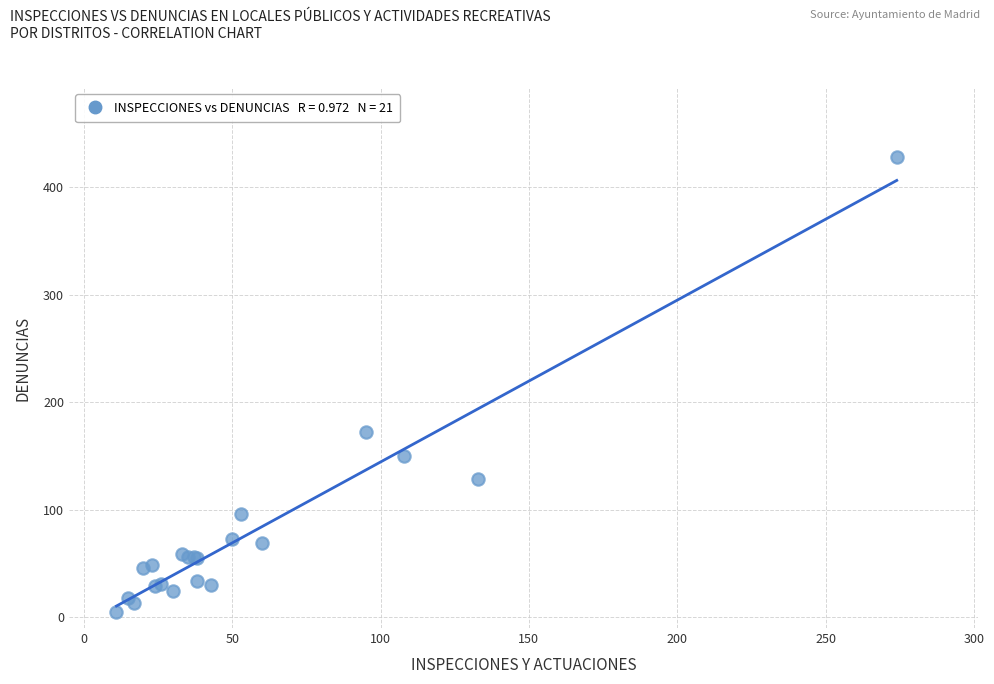

What Y value in the scatter plot is closest to 216?

172